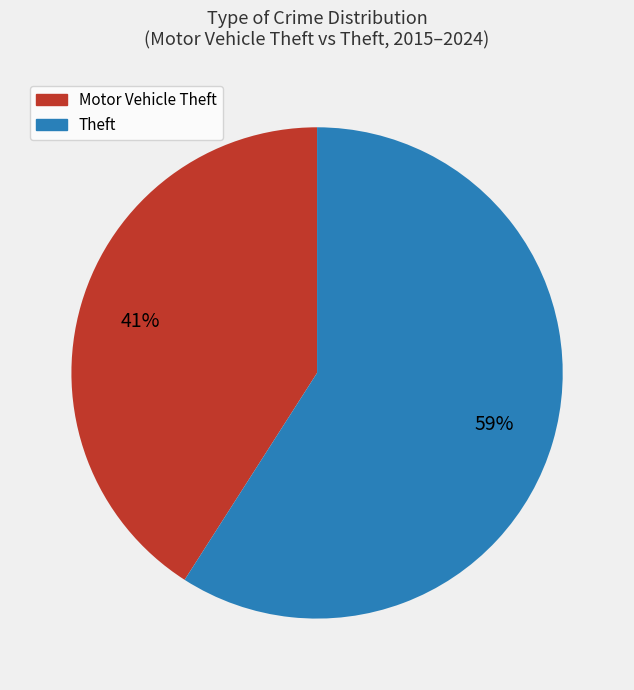

Which slice is the largest?

Theft